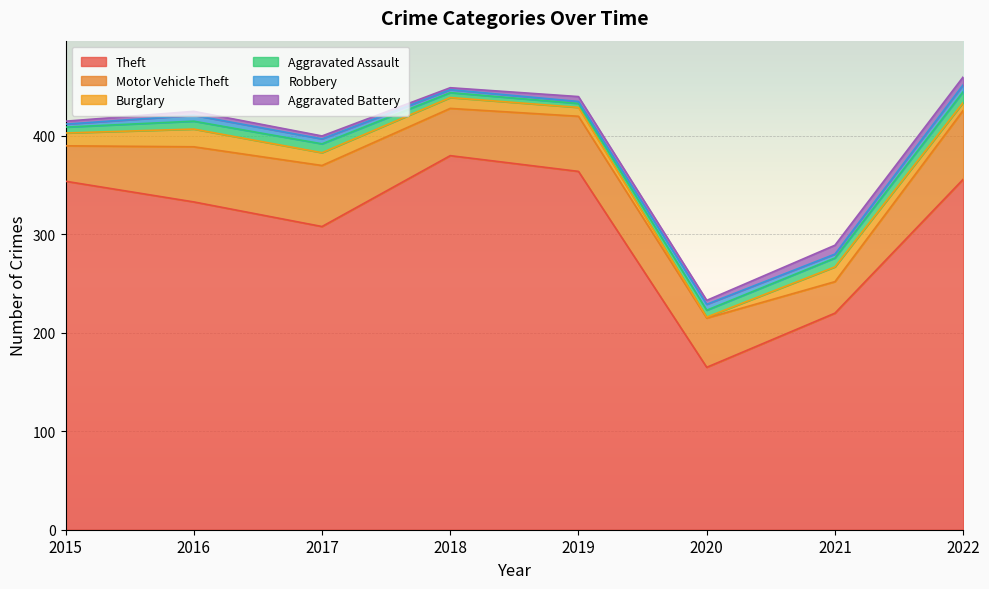

Does the chart display data point markers on the line(s)?

No